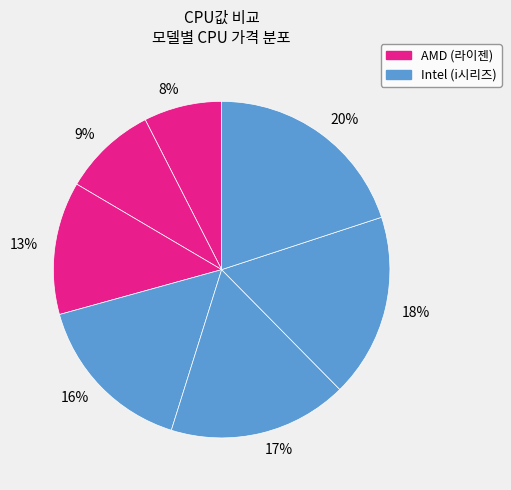

The 17% slice represents 17% of the pie. True or false?

True